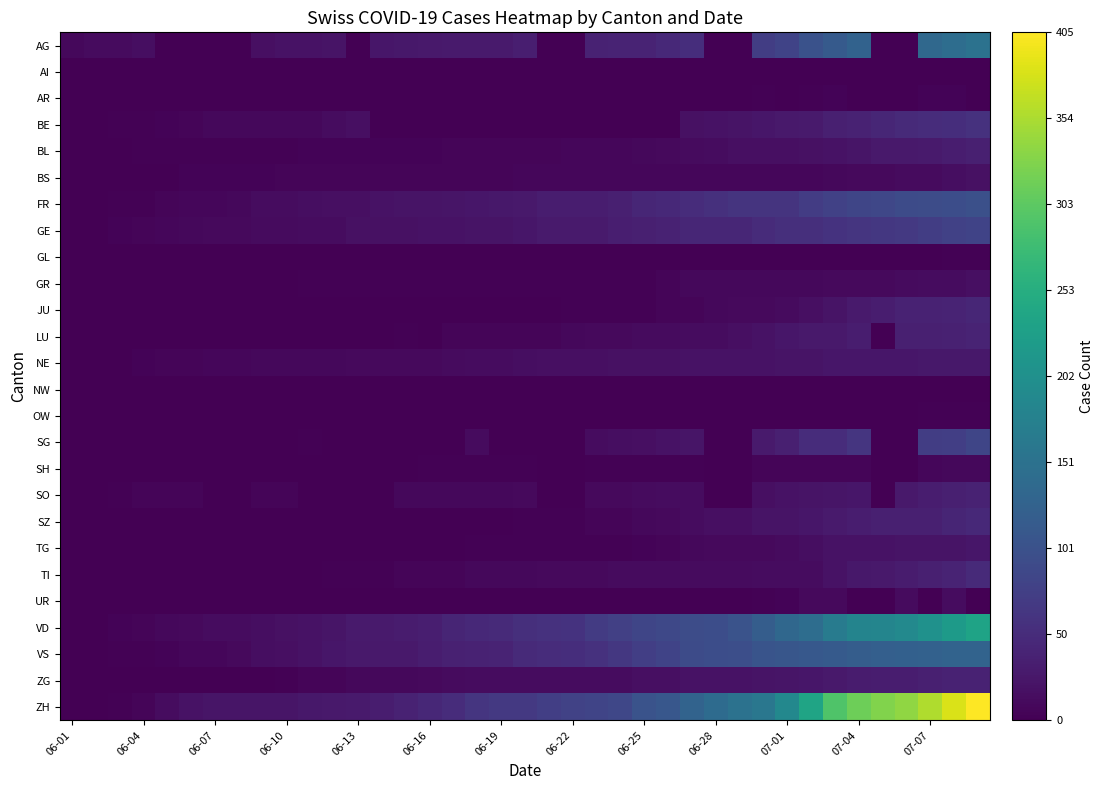

How many distinct data groups are displayed?

26